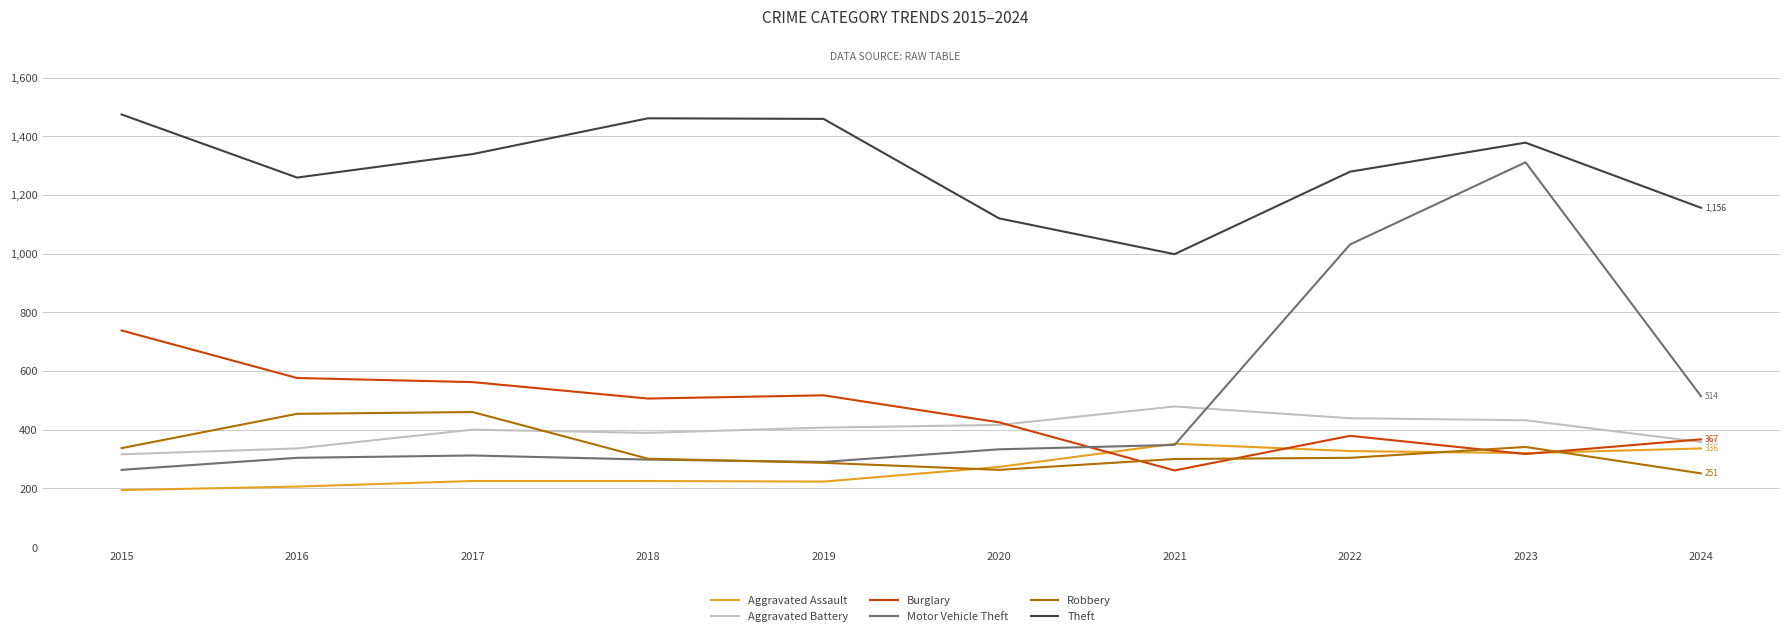

What is the difference between the highest and lowest values at 2019?

1236